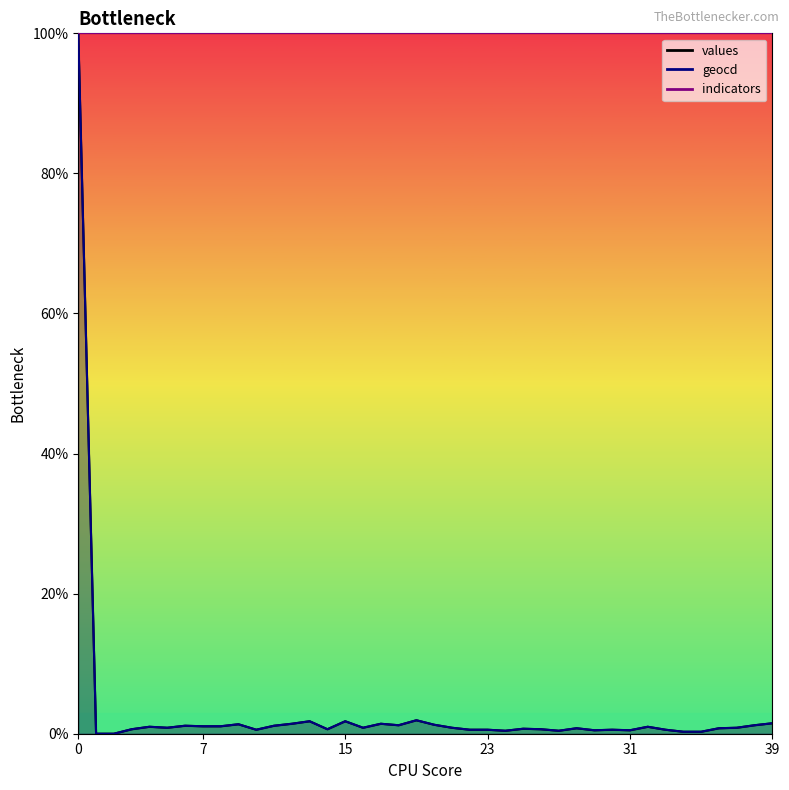

Reading left to right, transcribe all the data shown in this chart.

values: 100.0	0.0	0.0	0.6	1.0	0.9	1.1	1.1	1.1	1.4	0.6	1.1	1.4	1.8	0.6	1.8	0.9	1.4	1.2	1.9	1.3	0.9	0.6	0.6	0.4	0.7	0.6	0.4	0.8	0.5	0.6	0.5	1.0	0.6	0.3	0.3	0.8	0.9	1.2	1.5
geocd: 100.0	0.0	0.0	0.6	1.0	0.9	1.1	1.1	1.1	1.4	0.6	1.1	1.4	1.8	0.6	1.8	0.9	1.4	1.2	1.9	1.3	0.9	0.6	0.6	0.4	0.7	0.6	0.4	0.8	0.5	0.6	0.5	1.0	0.6	0.3	0.3	0.8	0.9	1.2	1.5